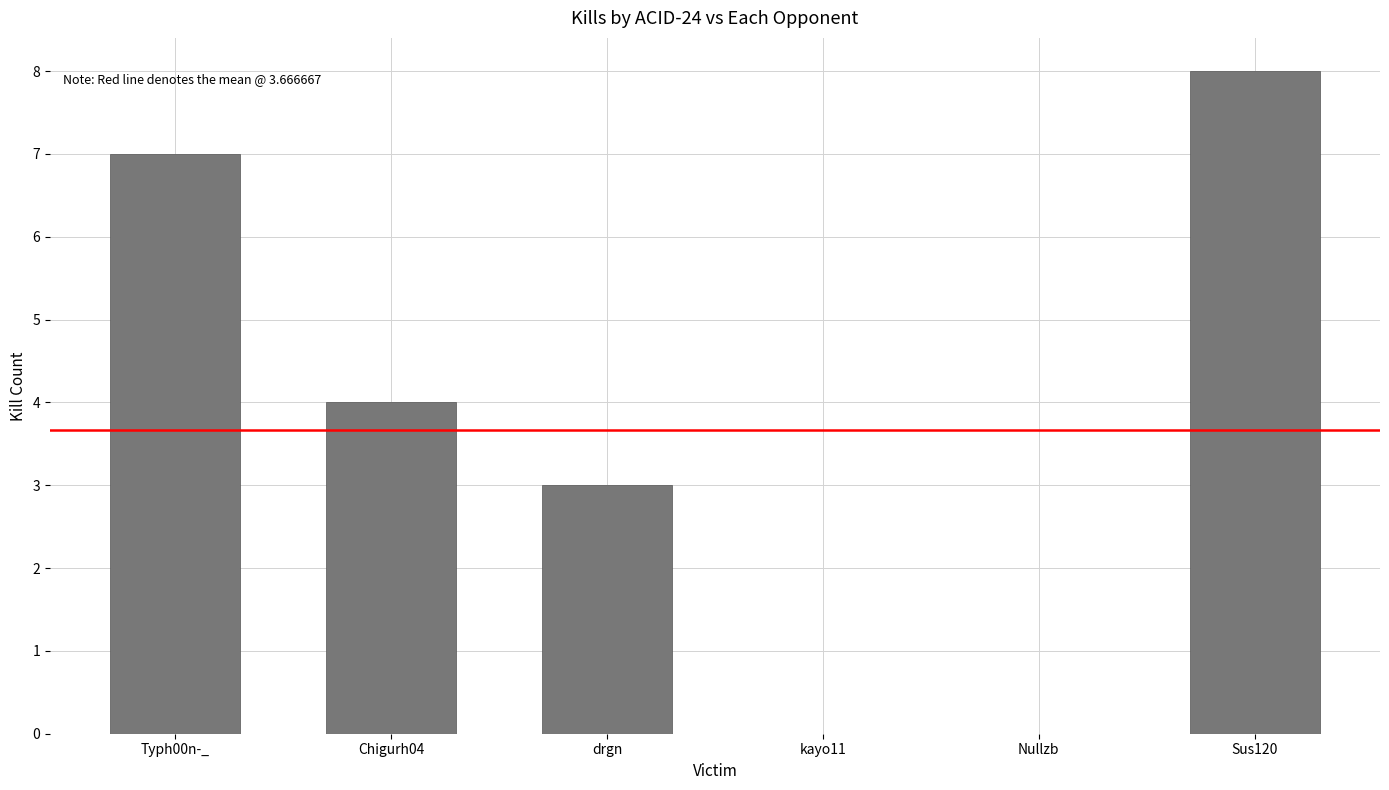

Reading left to right, what are all the values shown in this chart?

Typh00n-_=7	Chigurh04=4	drgn=3	kayo11=0	Nullzb=0	Sus120=8